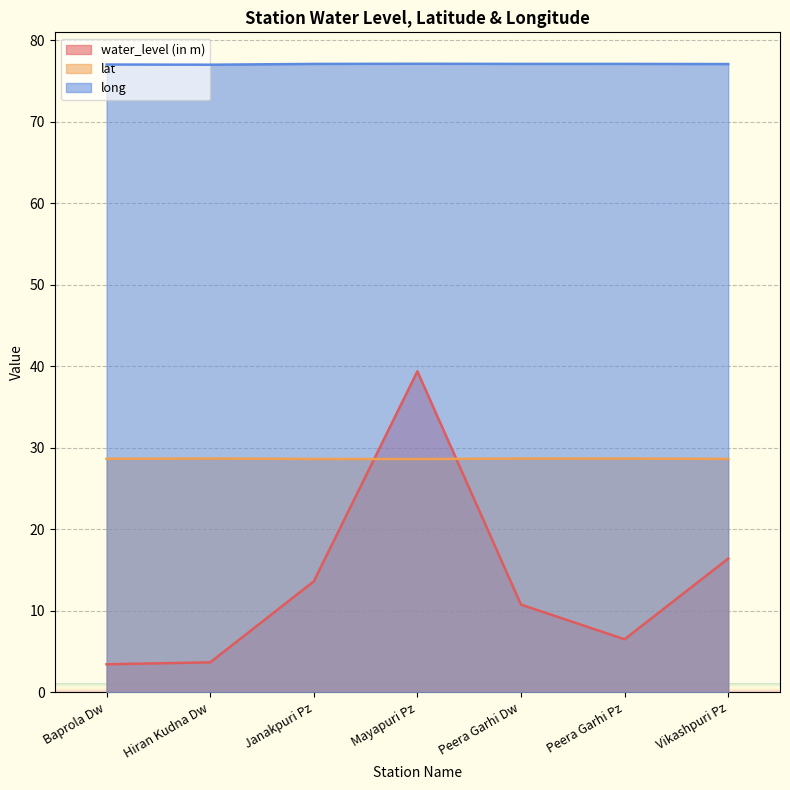

List the series in order of their overall mean, highest first.

long, lat, water_level (in m)